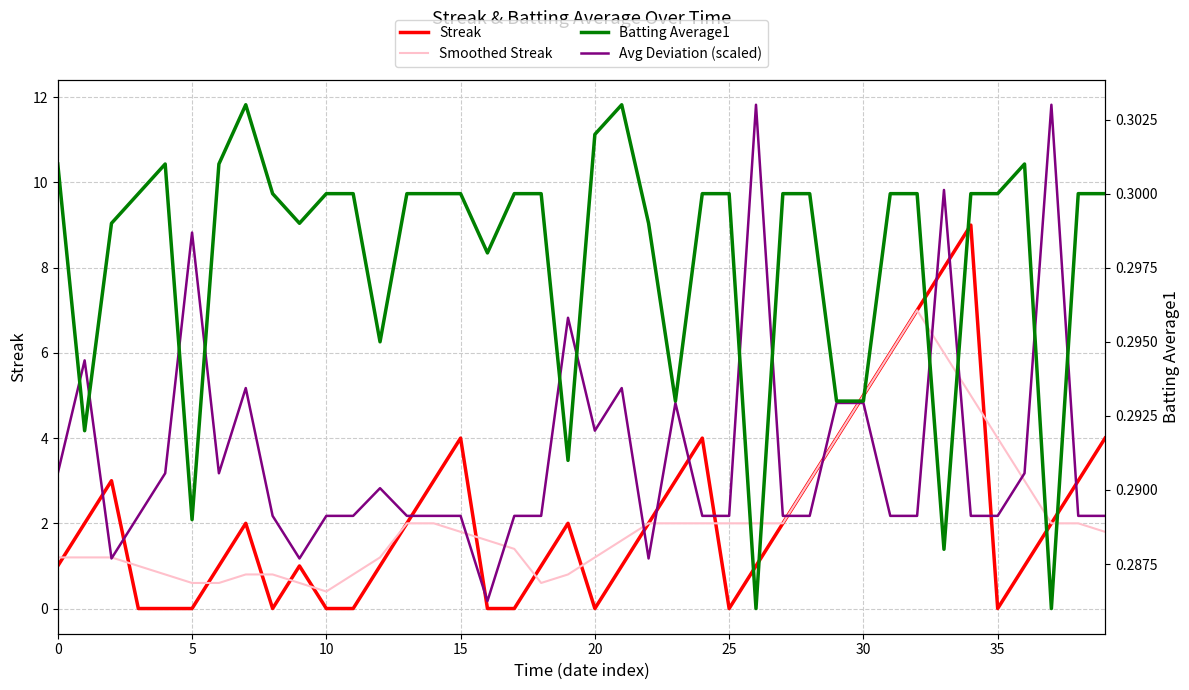

What is the average value of the Batting Average1 series?

0.3